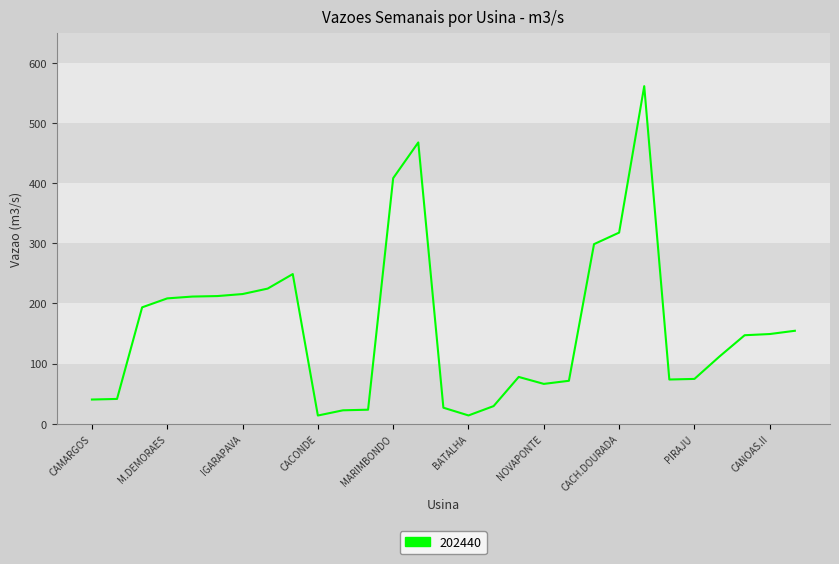

What is the greatest value displayed?

561.8